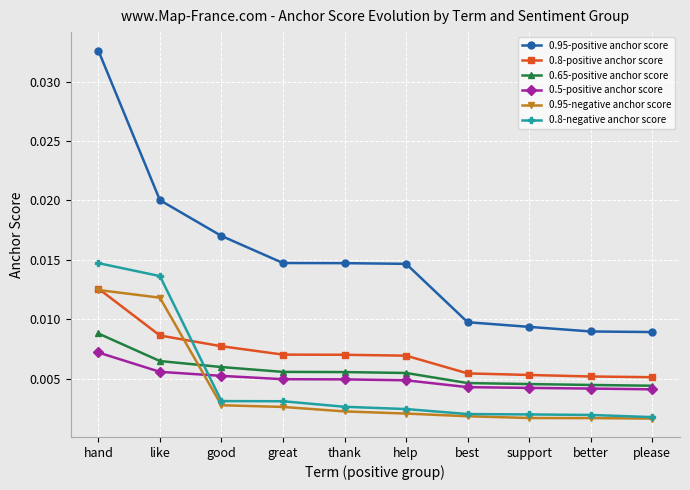

Which series has the largest total across all categories?

0.95-positive anchor score